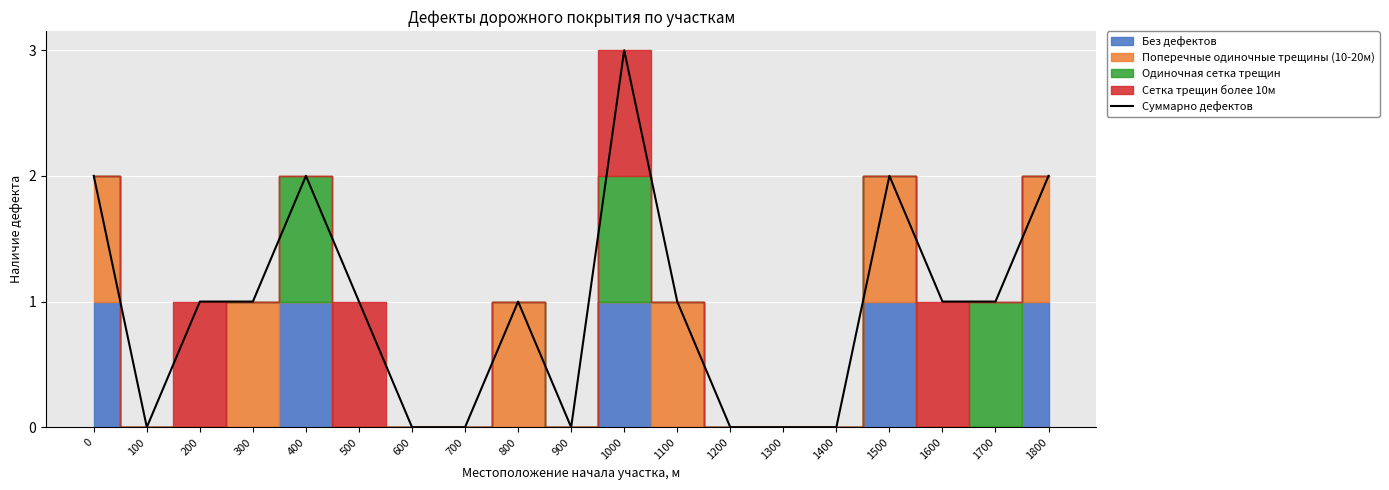

Rank the categories by value from highest to lowest.

1000, 0, 400, 1500, 1800, 200, 300, 500, 800, 1100, 1600, 1700, 100, 600, 700, 900, 1200, 1300, 1400